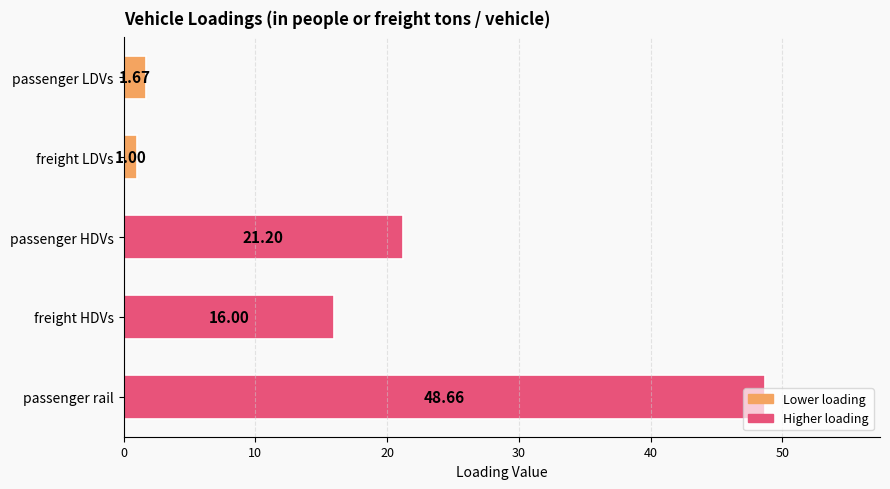

Rank the categories by value from lowest to highest.

freight LDVs, passenger LDVs, freight HDVs, passenger HDVs, passenger rail